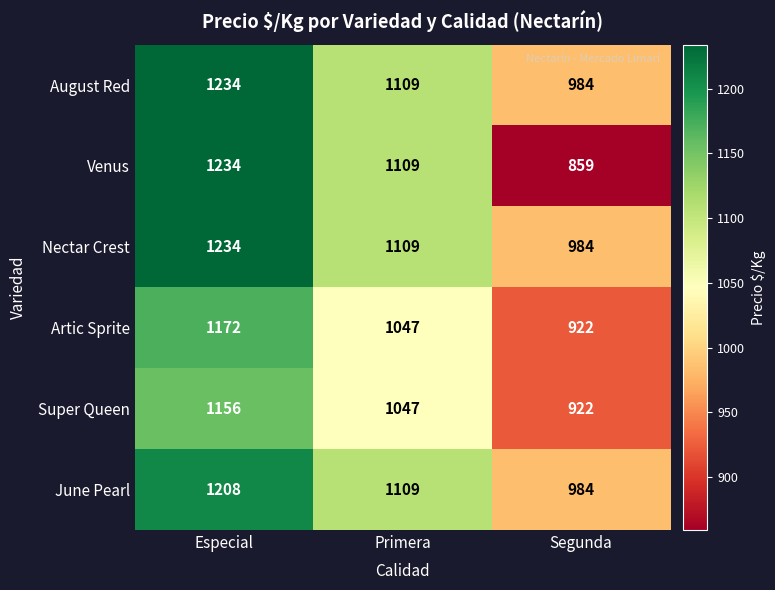

Rank the categories by June Pearl value from highest to lowest.

Especial, Primera, Segunda